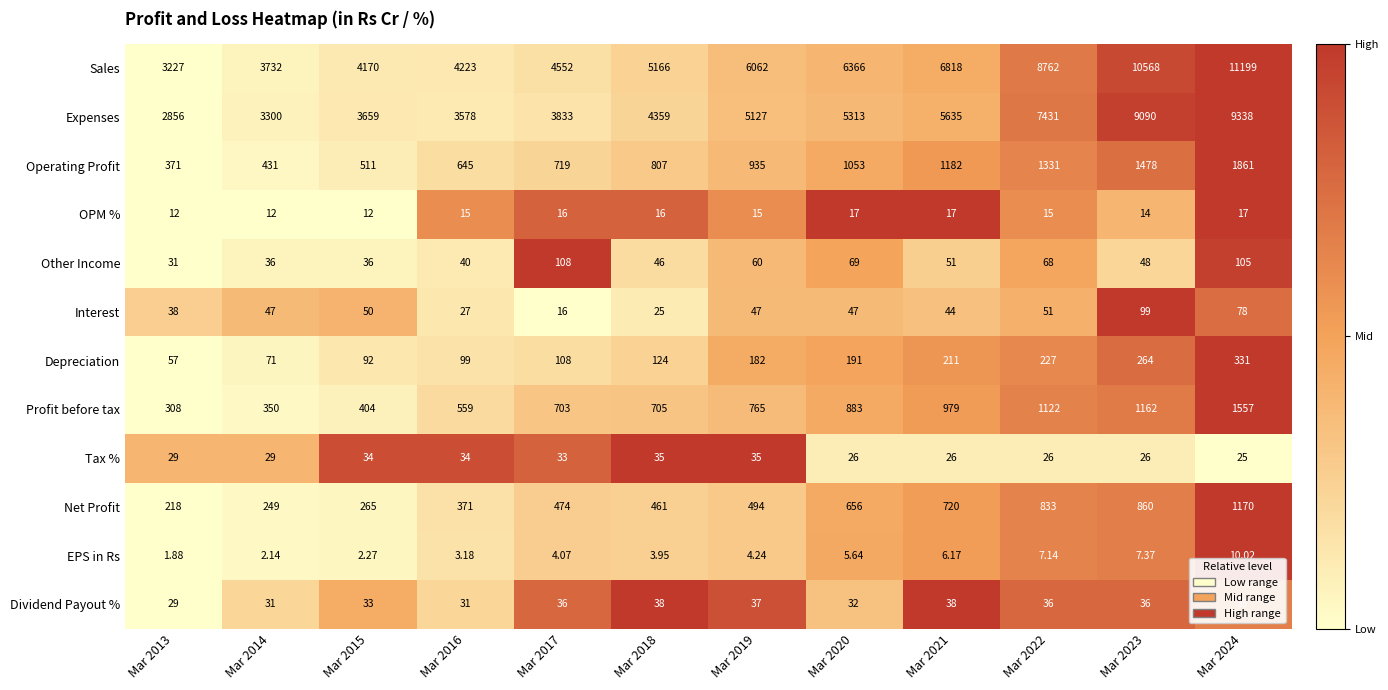

Rank the series at Mar 2014 from lowest to highest value.

EPS in Rs, OPM %, Tax %, Dividend Payout %, Other Income, Interest, Depreciation, Net Profit, Profit before tax, Operating Profit, Expenses, Sales